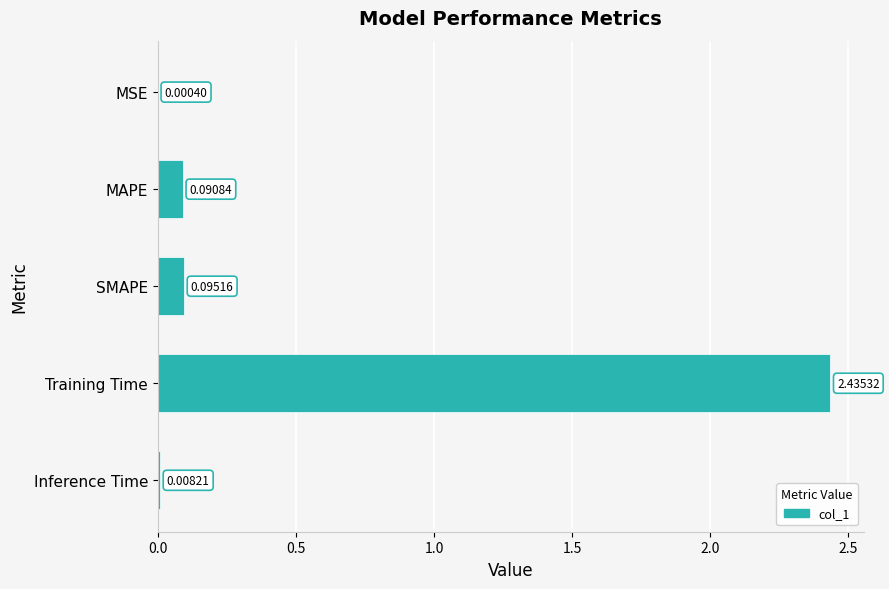

Which has a higher value, MSE or MAPE?

MAPE